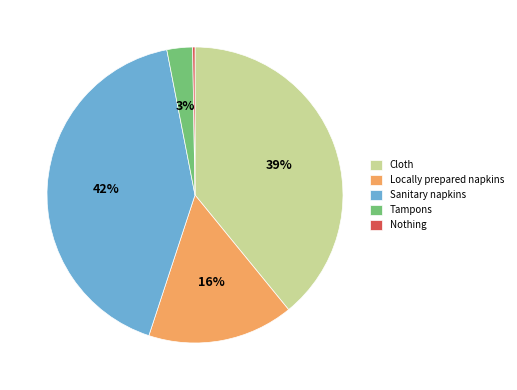

True or false: Locally prepared napkins accounts for 16% of the total.

True